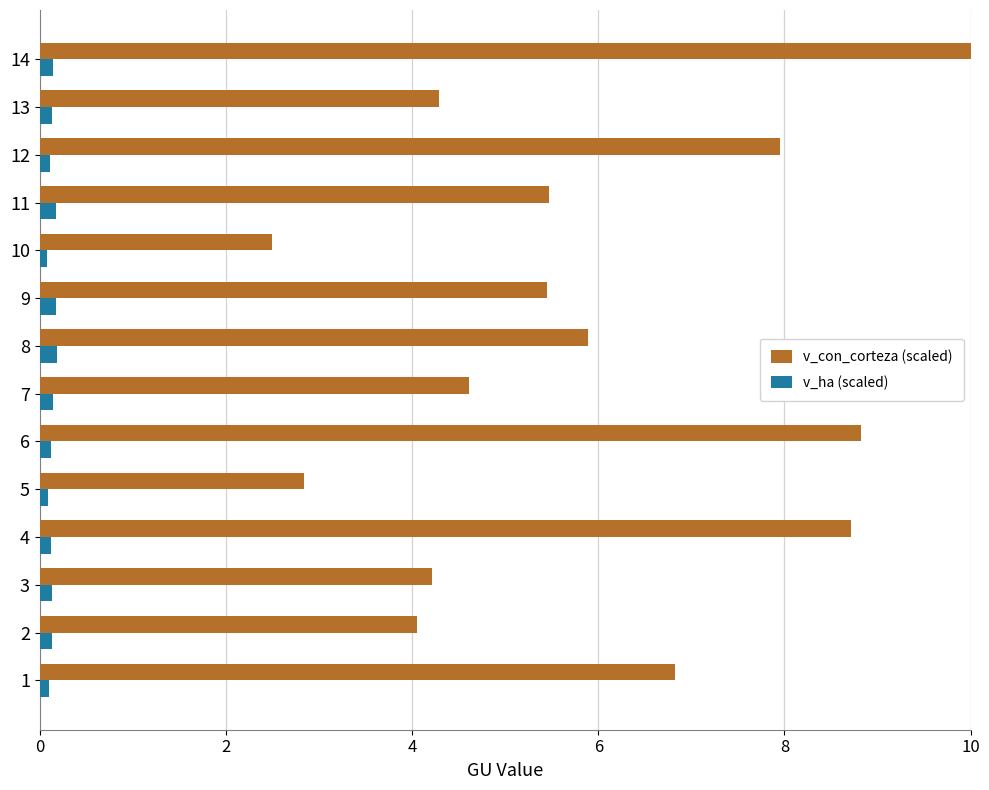

Is it true that v_con_corteza (scaled) equals 8.7 at 4?

True